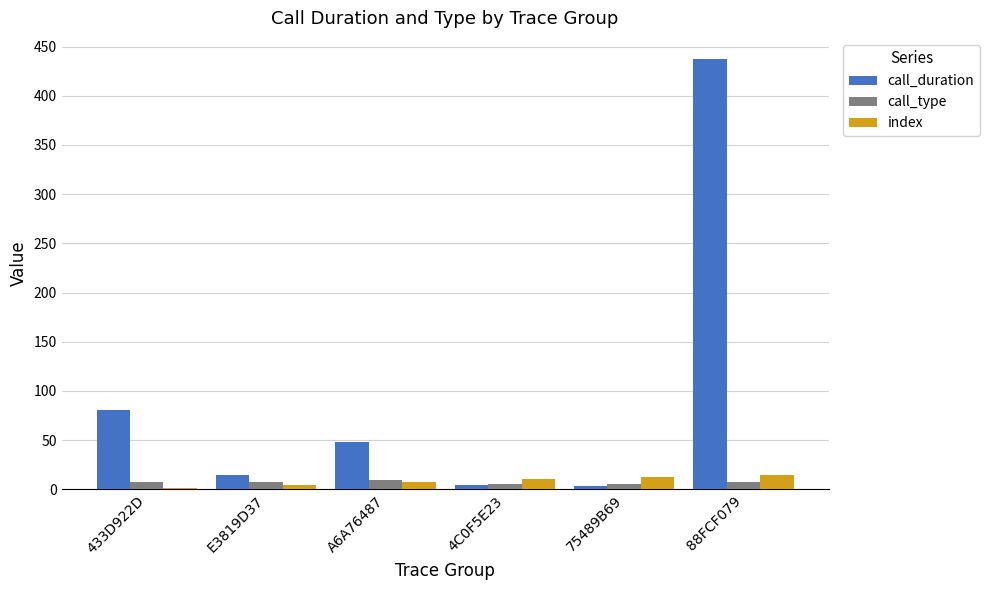

True or false: call_duration has a value of 3 at 75489B69.

True